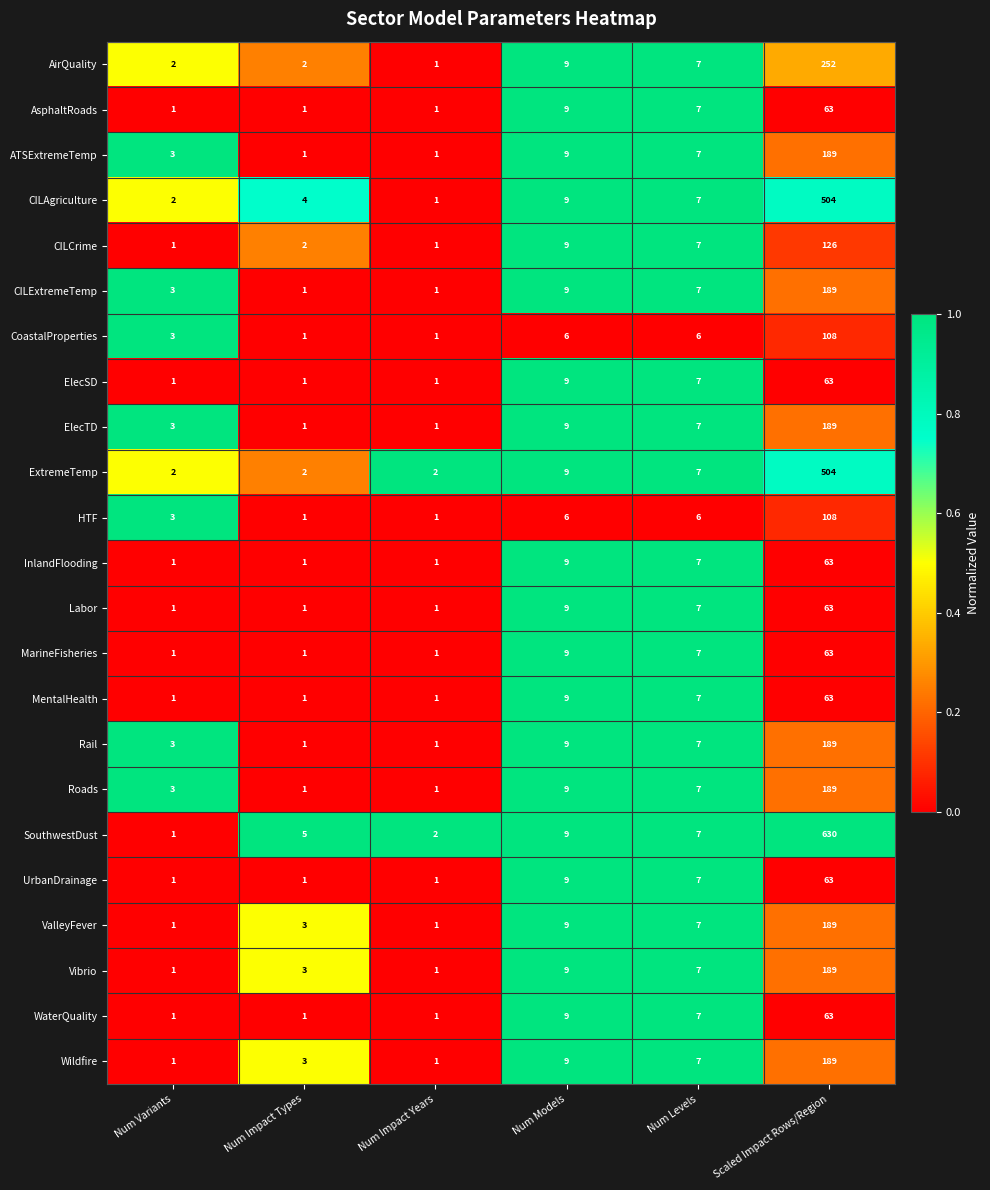

What is the spread (max minus min) of values at Num Variants?

2